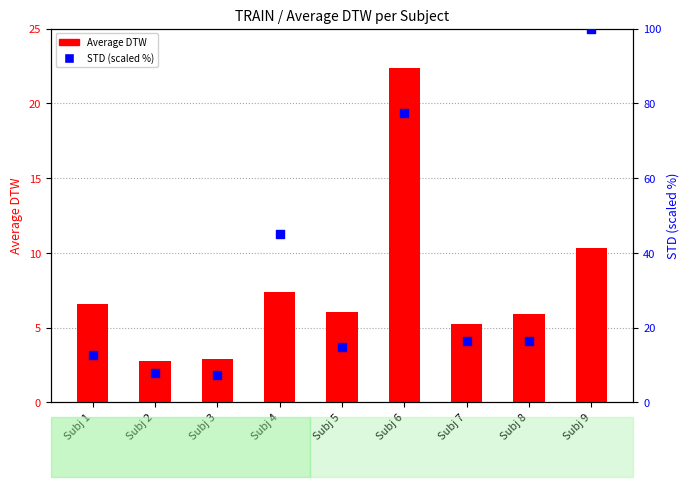

Which series contains the highest Y value?

STD (scaled %)